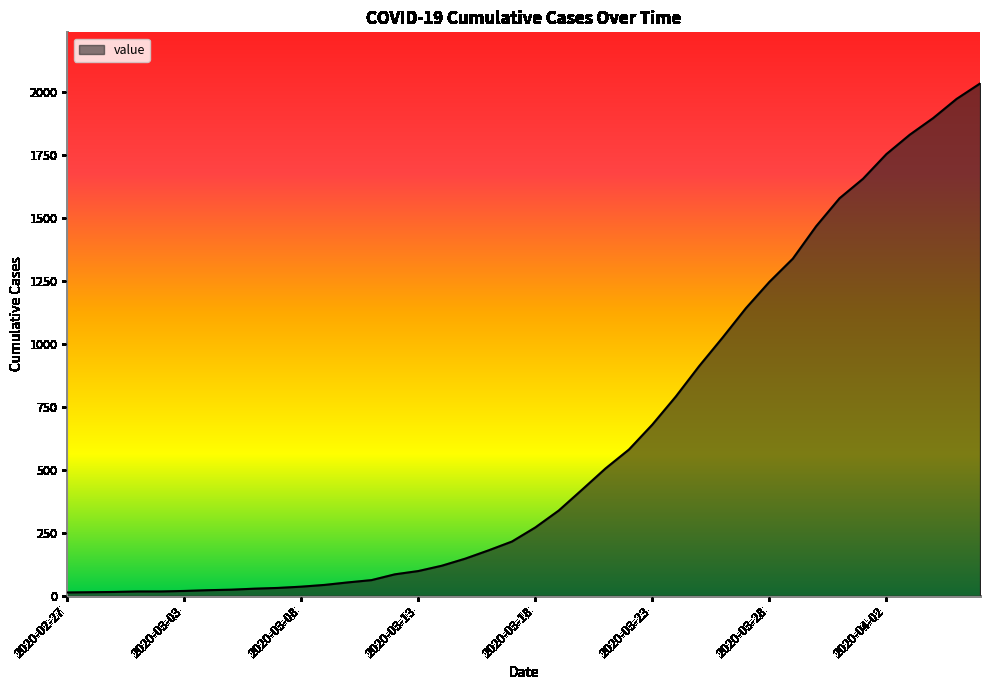

What is the difference between the maximum and minimum values?

2019